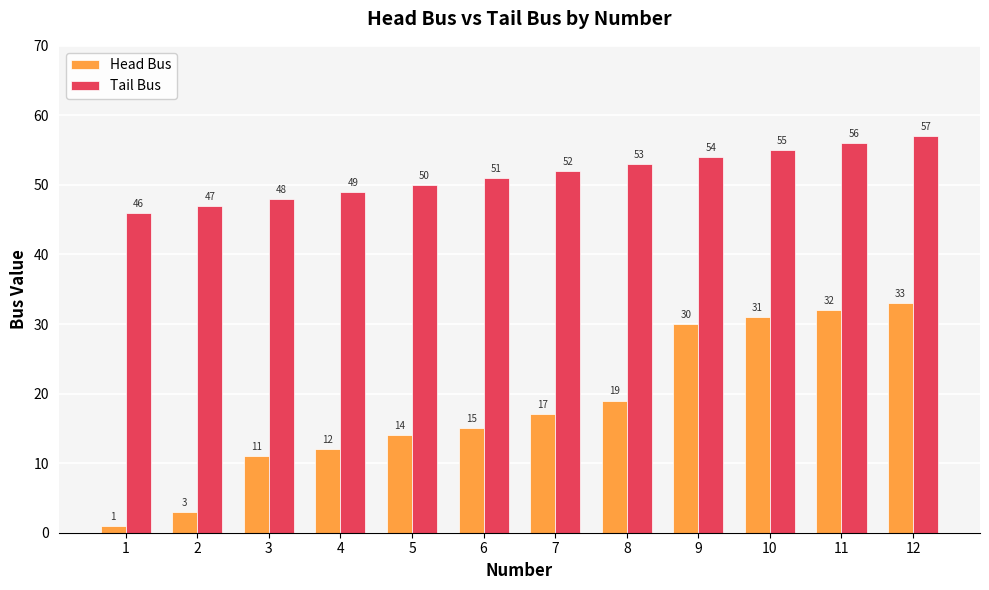

Reading left to right, what are all the values shown in this chart?

Head Bus: 1=1	2=3	3=11	4=12	5=14	6=15	7=17	8=19	9=30	10=31	11=32	12=33
Tail Bus: 1=46	2=47	3=48	4=49	5=50	6=51	7=52	8=53	9=54	10=55	11=56	12=57